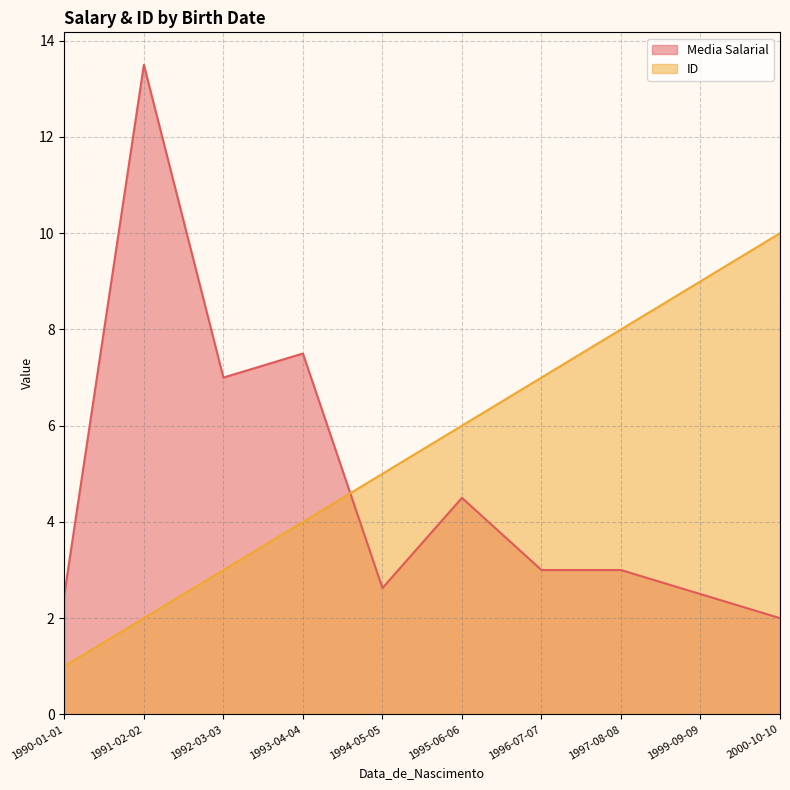

What is the difference between the maximum and minimum values in the Media Salarial series?

11.5